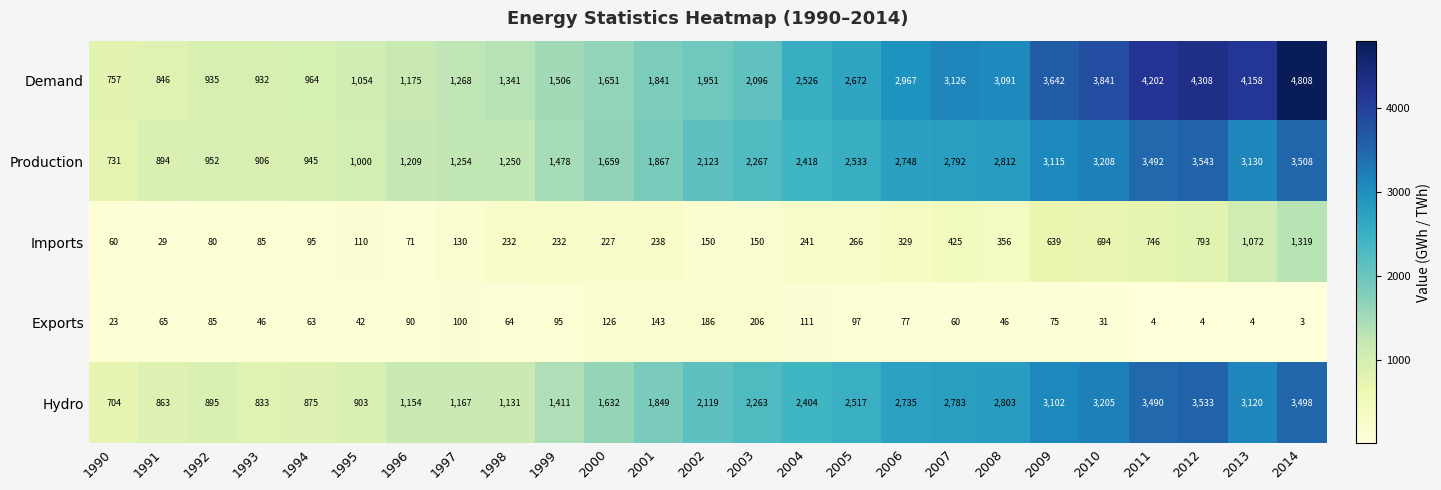

List the series in order of their peak value, highest first.

Demand, Production, Hydro, Imports, Exports